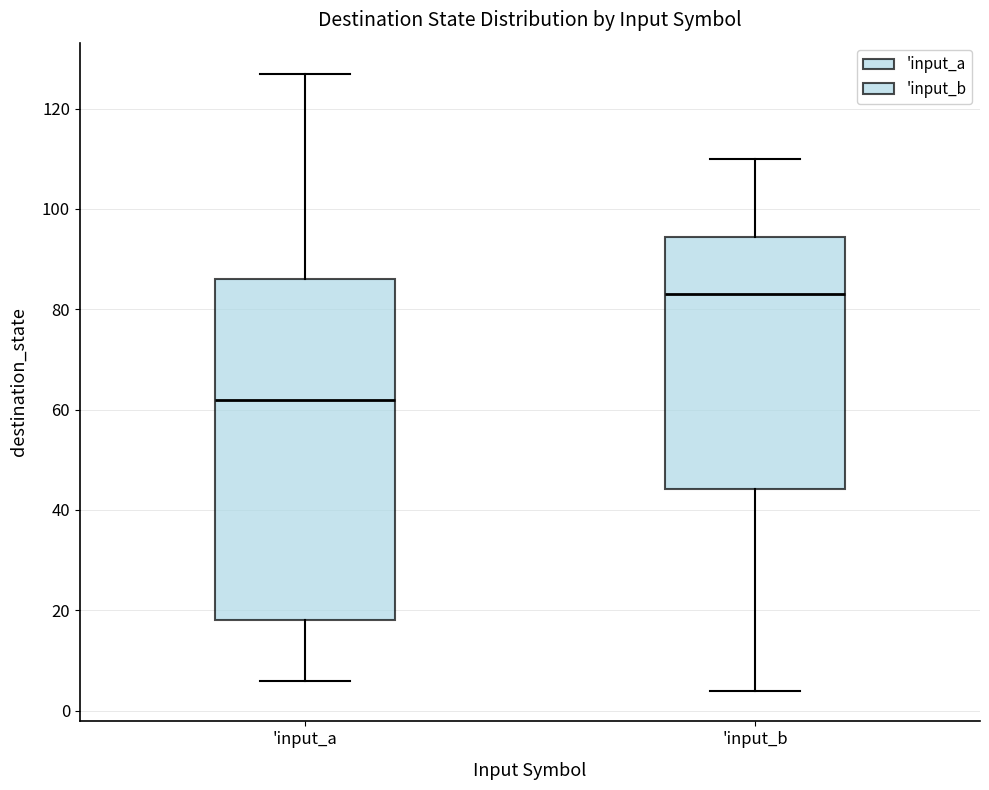

Reading left to right, read every box against the y-axis: the position of its median line, the range the box covers, and the ends of its whiskers. The values are not printed on the chart, so give them approximately, as read against the axis.

'input_a: median 62, box 18 to 86, whiskers 6 to 128
'input_b: median 84, box 44 to 94, whiskers 4 to 110